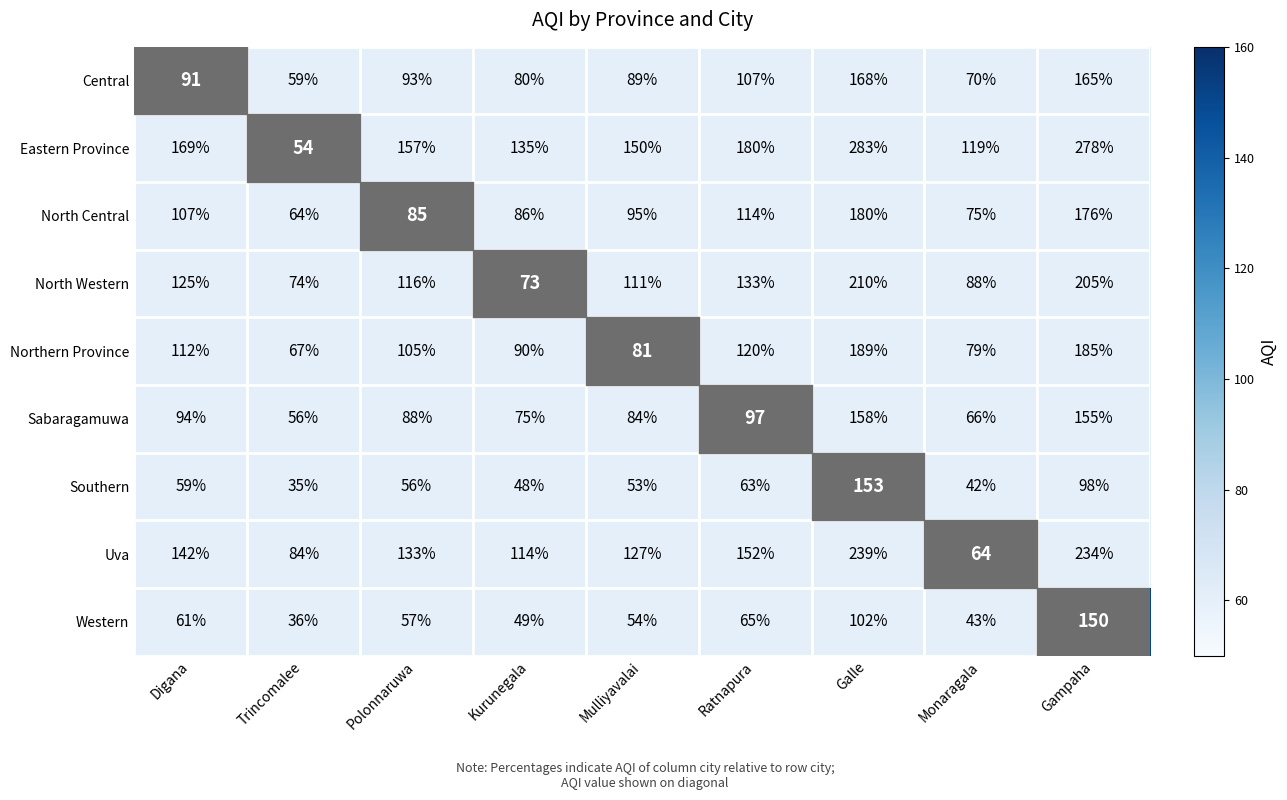

Where does the Southern series first go above 56?

Digana